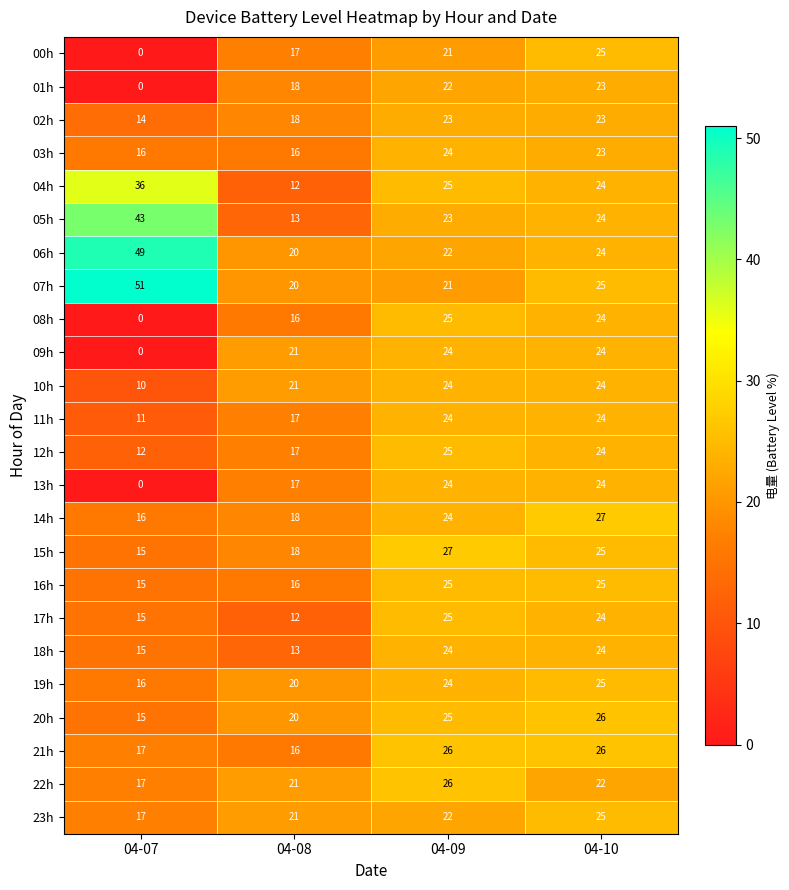

What is the total value across all series at 04-10?

584